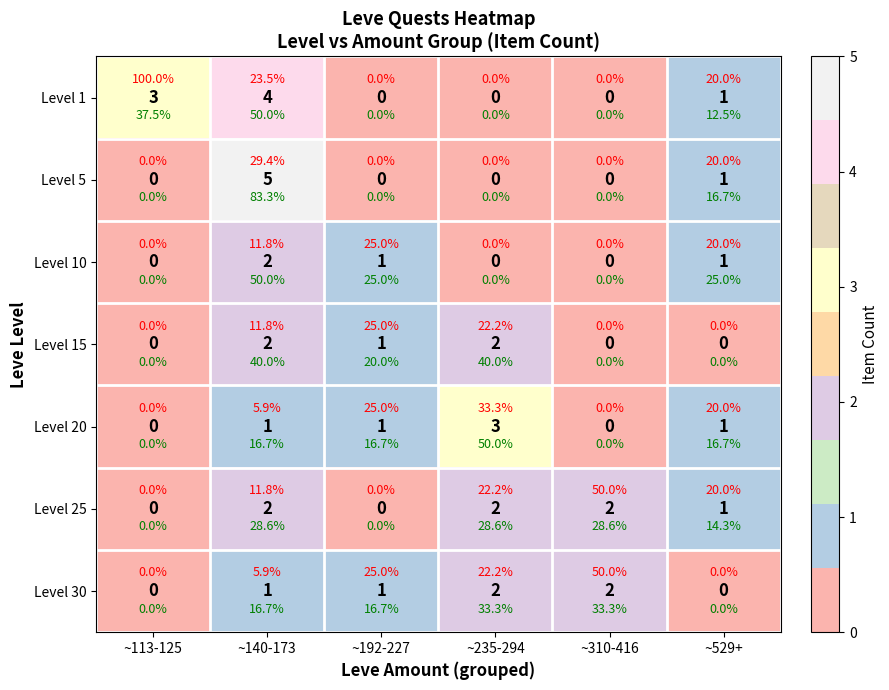

What is the greatest value displayed?

5